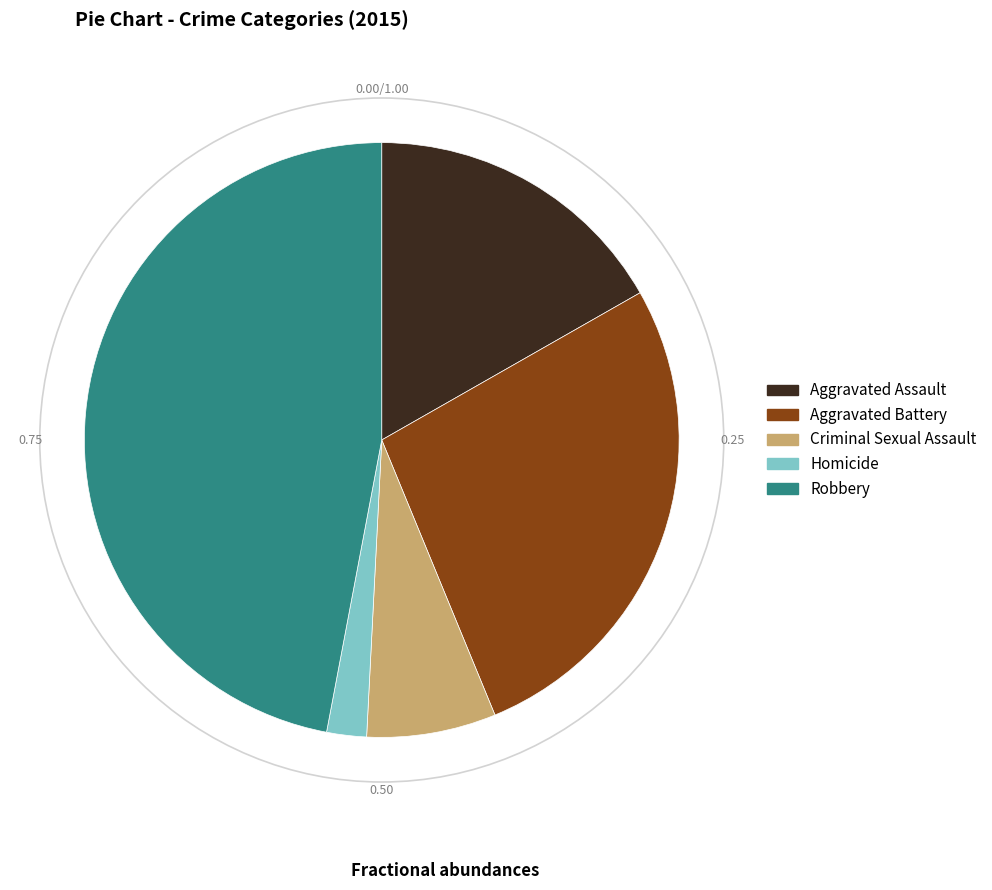

Does any single category account for the majority?

No